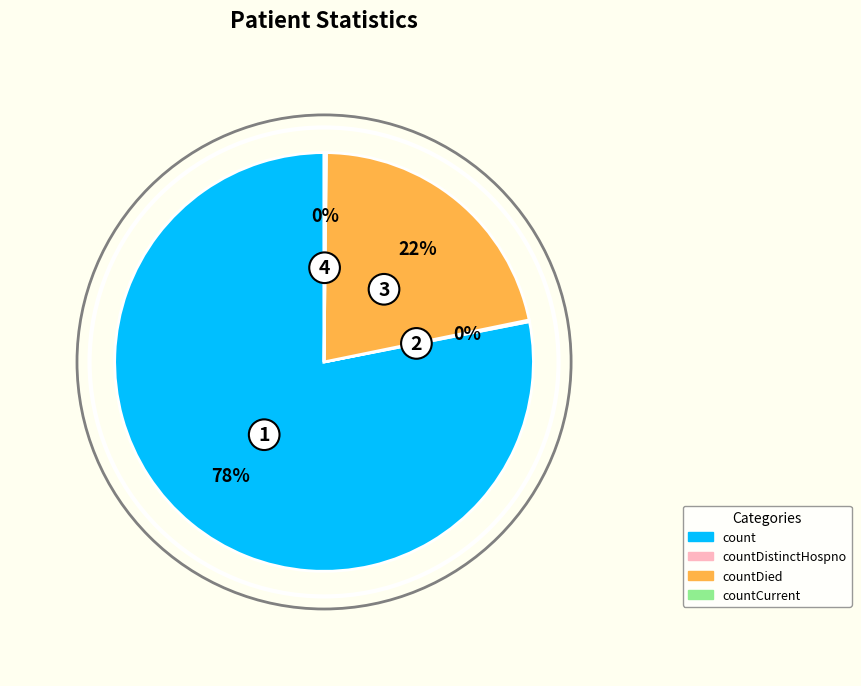

Approximately how many times larger is the value at countDied compared to count?

0.3